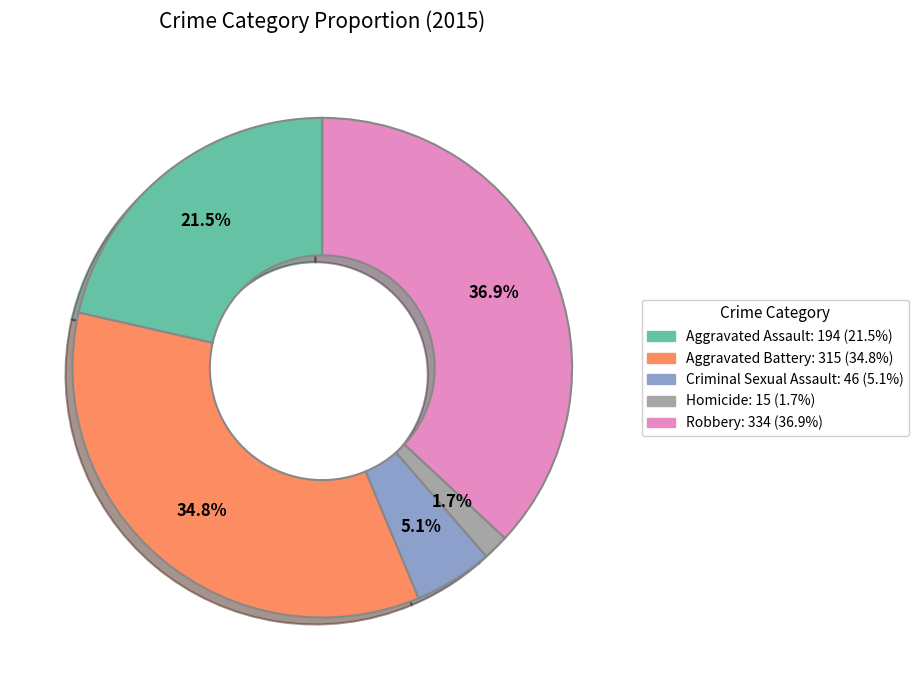

How many segments does this pie chart have?

5